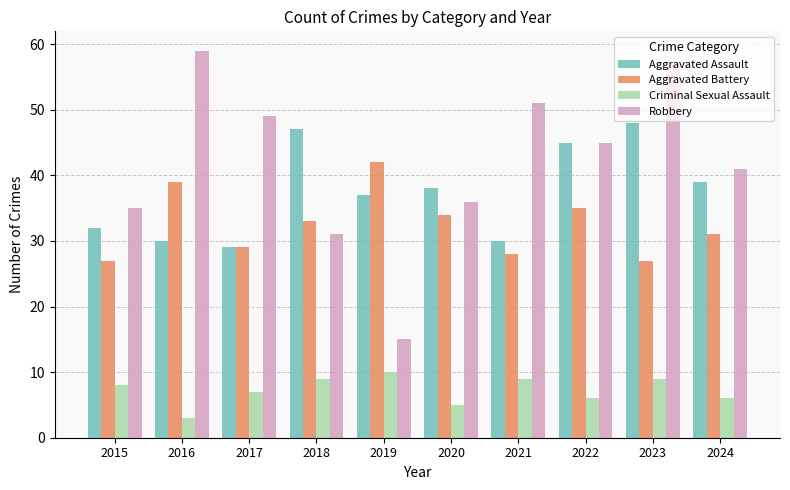

Which series has the largest total across all categories?

Robbery